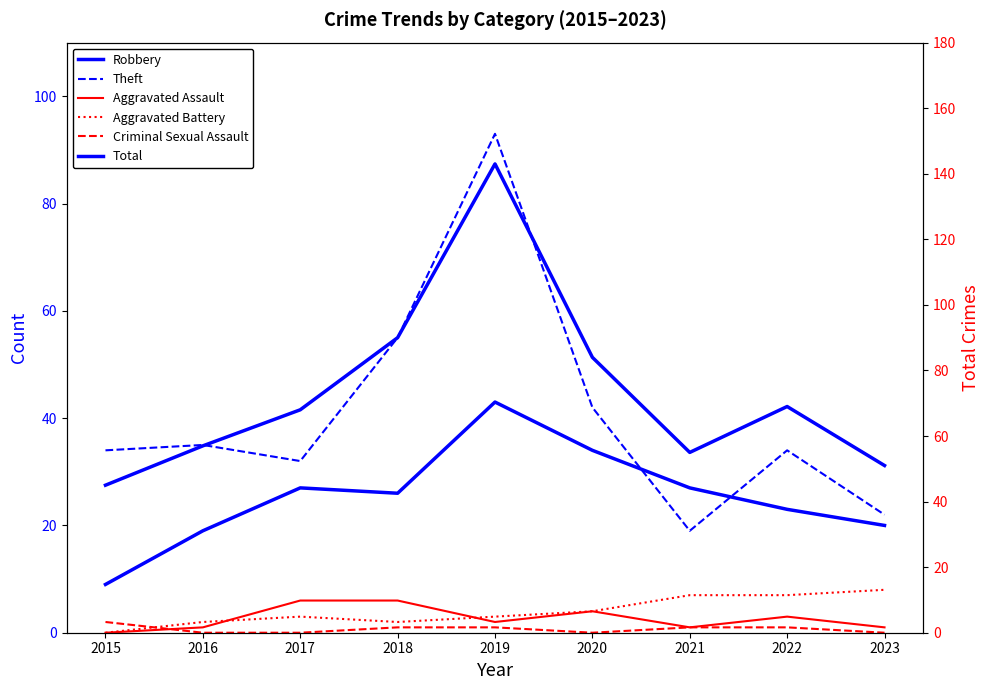

Does the chart have visible grid lines?

No